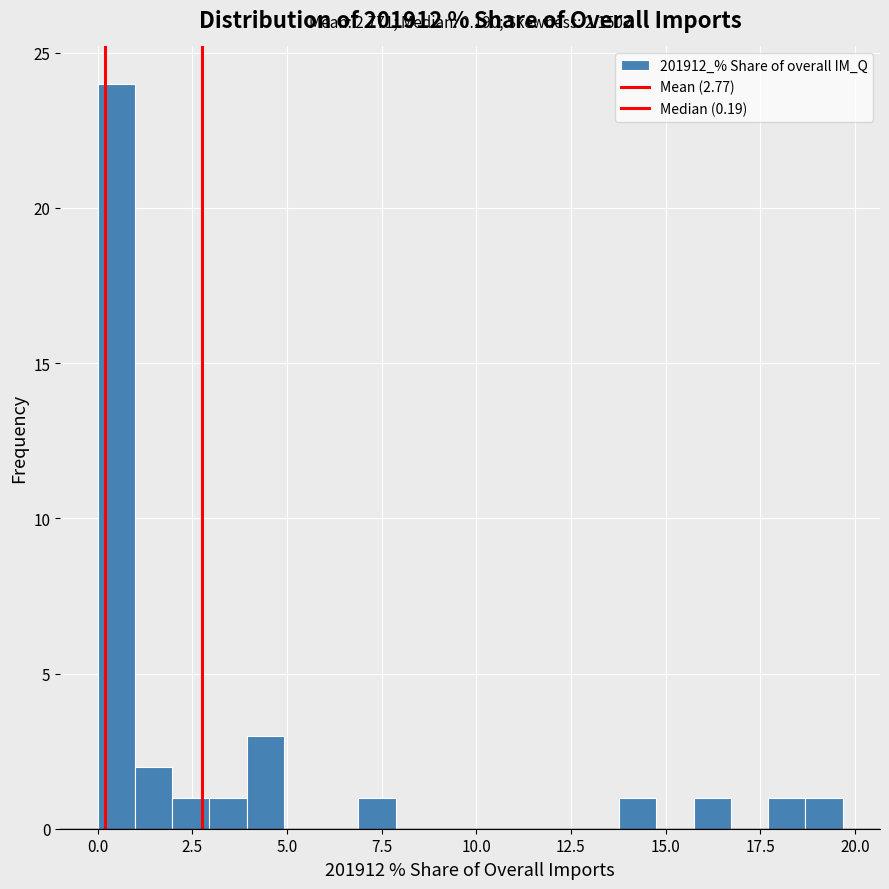

Around what value on the x-axis is the tallest bar? Give the approximate position of its centre, as read against the axis.

0.5